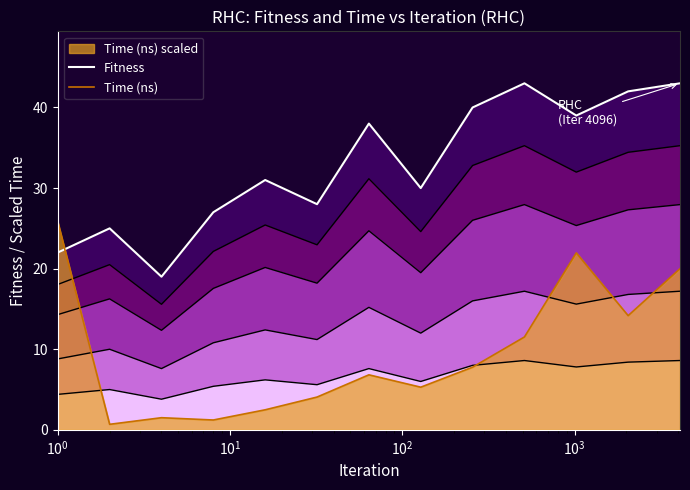

Which series has the largest range (max minus min)?

Time (ns)